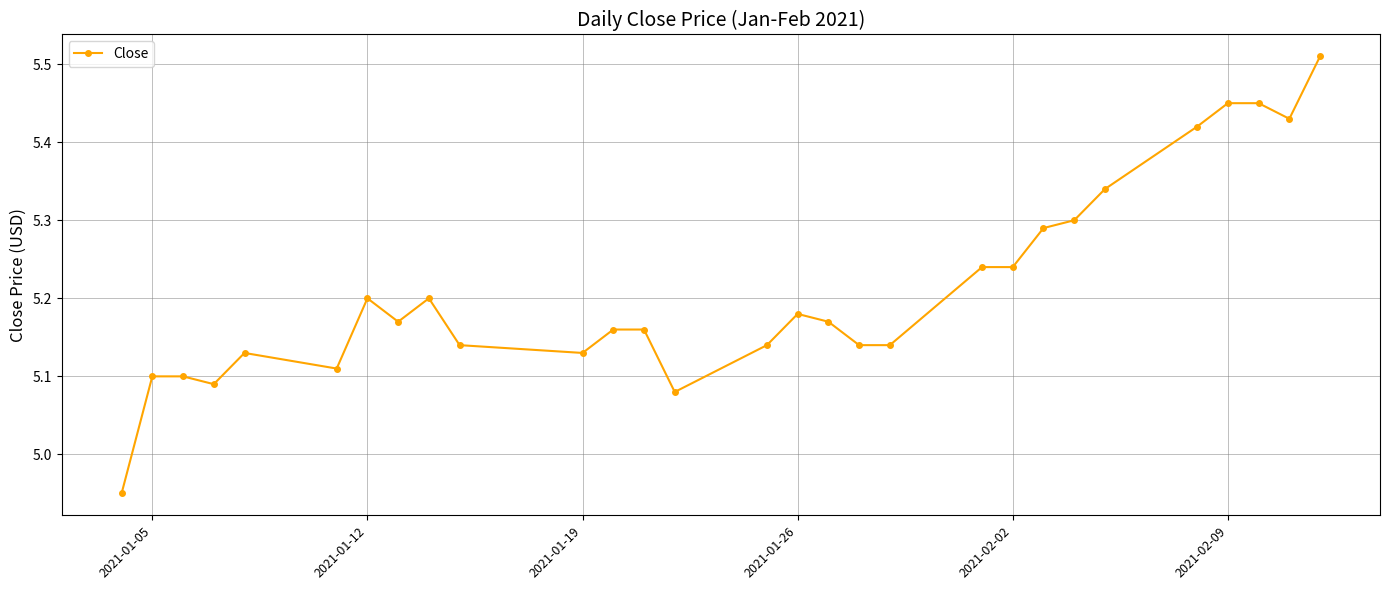

What is the sum of all values?

151.2